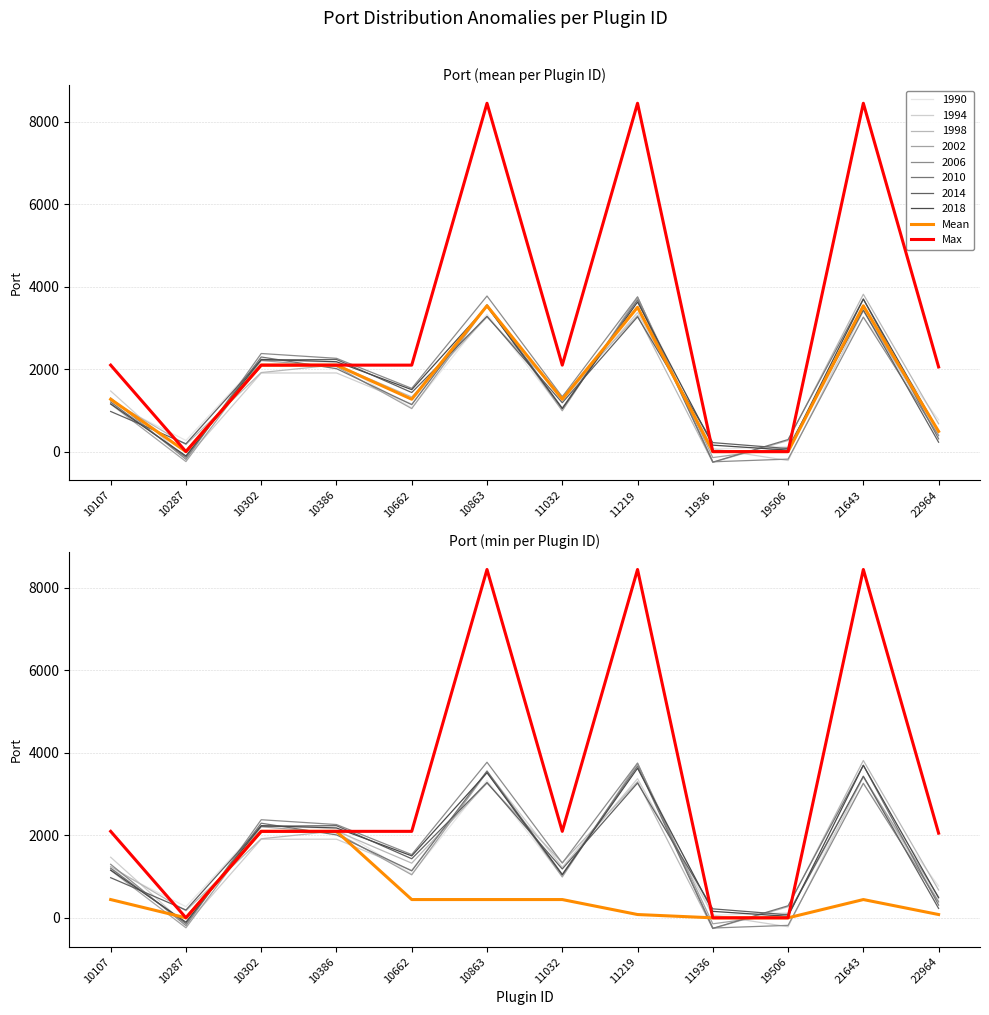

What is the sum of all Max values?

37861.0